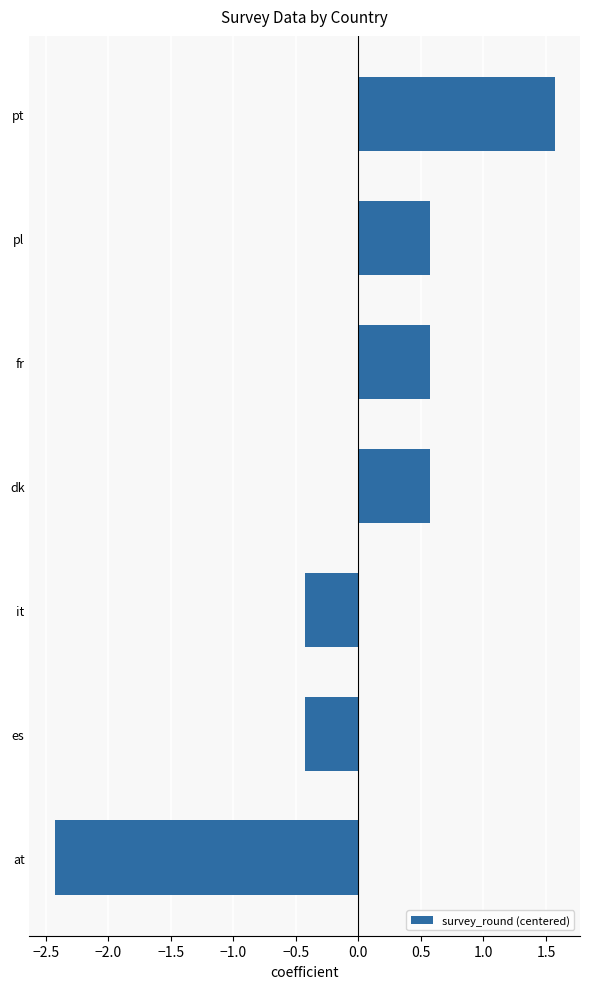

What is the difference between the values at at and es?

2.0